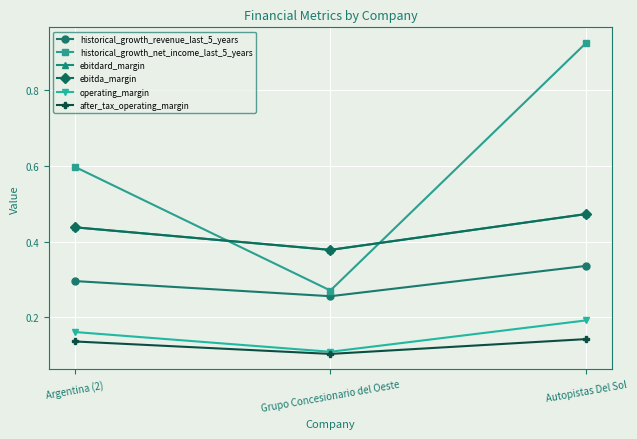

List the series in order of their peak value, lowest first.

after_tax_operating_margin, operating_margin, historical_growth_revenue_last_5_years, ebitdard_margin, ebitda_margin, historical_growth_net_income_last_5_years